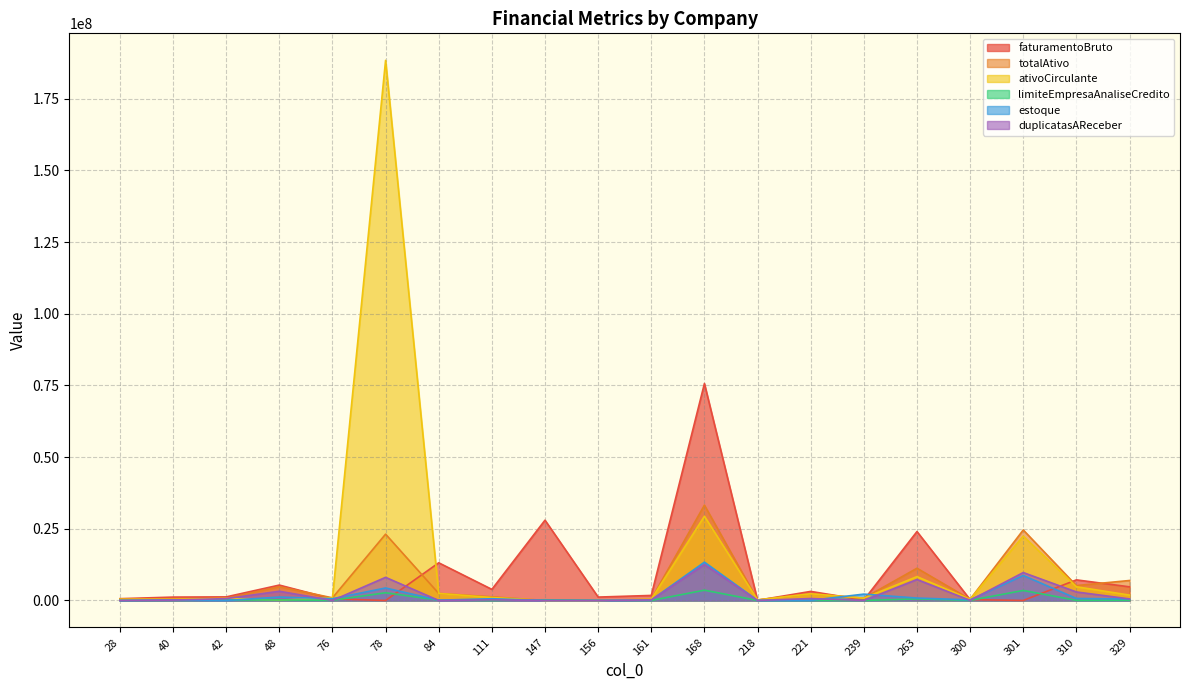

True or false: limiteEmpresaAnaliseCredito has more than 1 points higher than both neighbors.

True